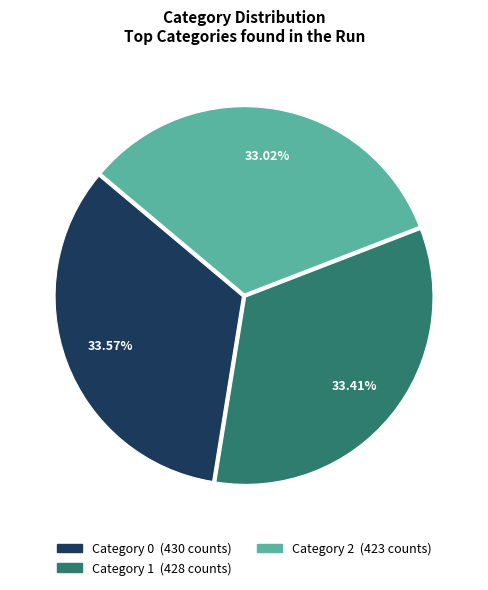

To the nearest percent, what is the difference between the largest and smallest slice percentages?

1%